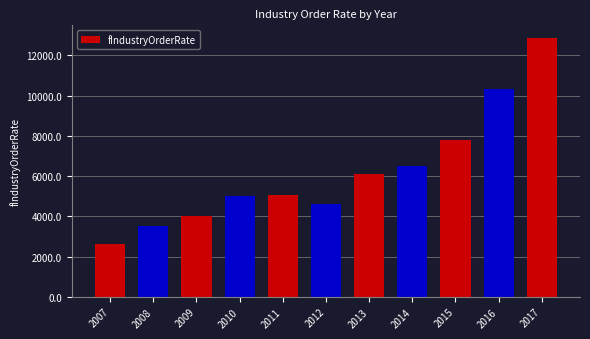

Which label corresponds to the largest value in the chart?

2017